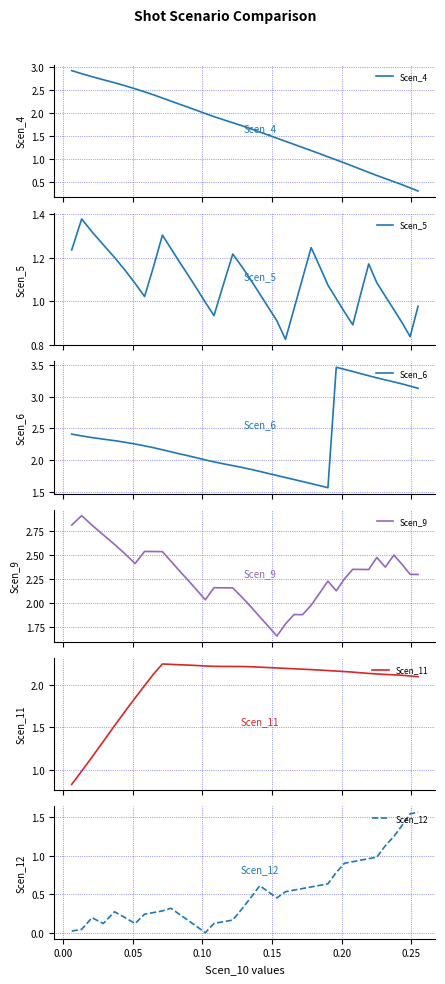

At how many categories does at least one series exceed 3?

11